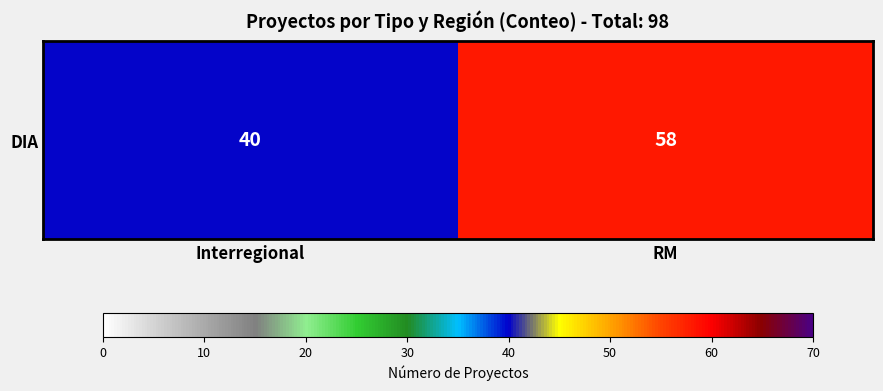

Is it true that the value at RM is 58?

True